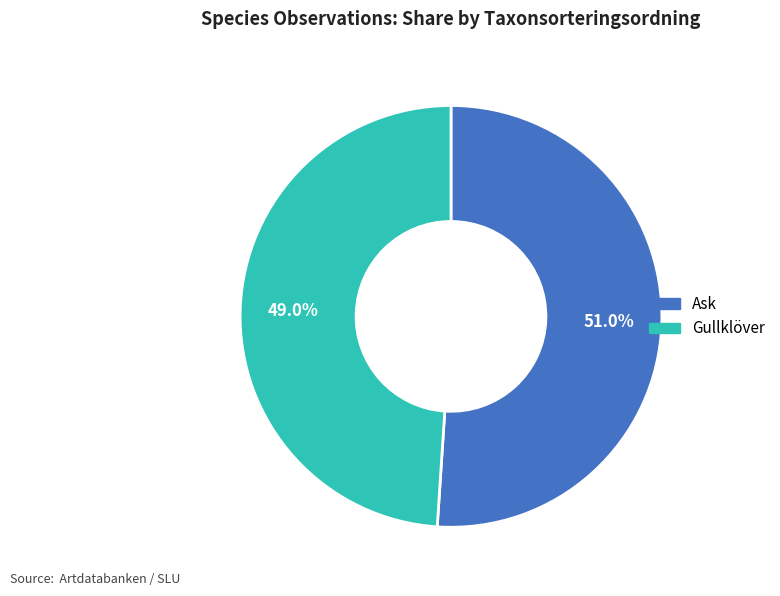

Which category accounts for the majority?

Ask